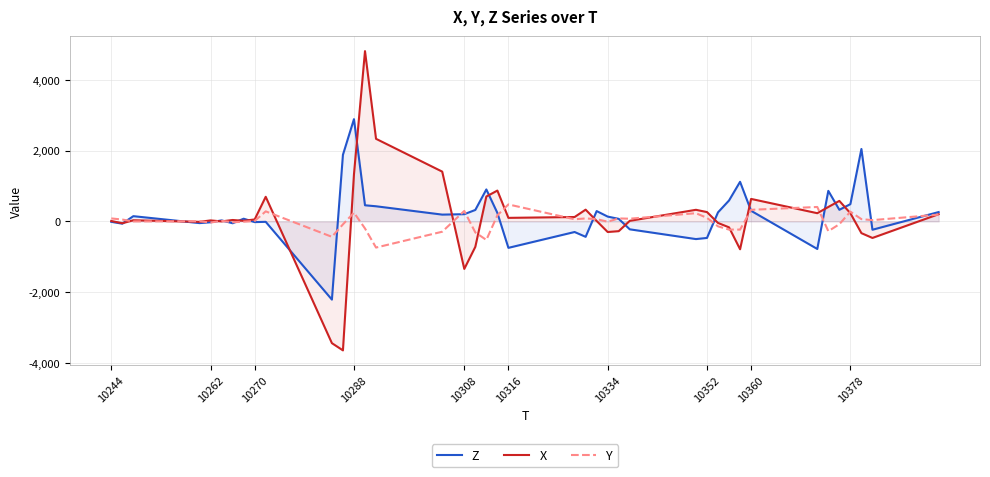

Rank the series by their maximum value, from lowest to highest.

Y, Z, X